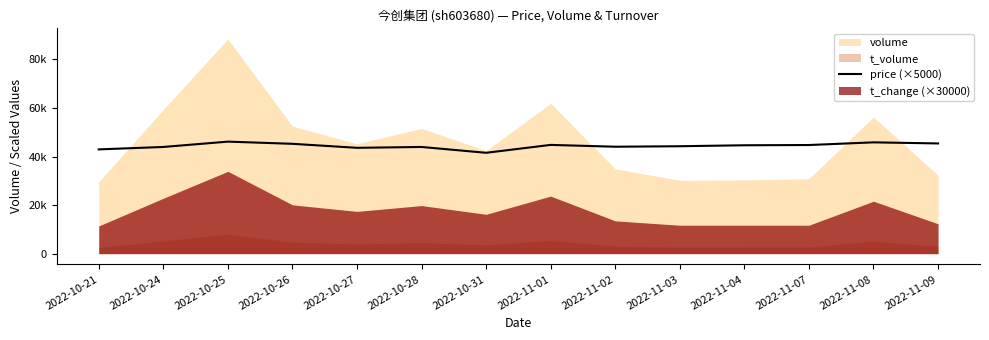

The chart shows a value of 44250.0 at 2022-11-03. True or false?

True